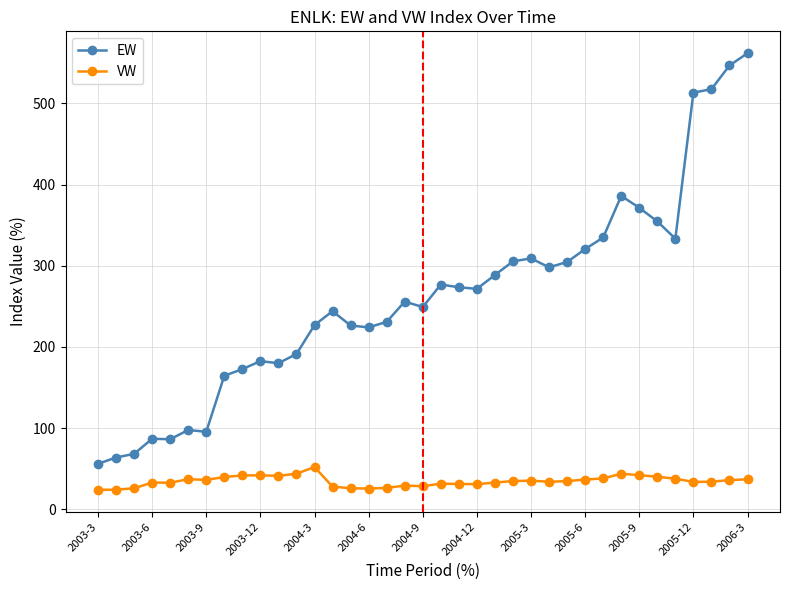

What is the highest value of the VW series?

52.1